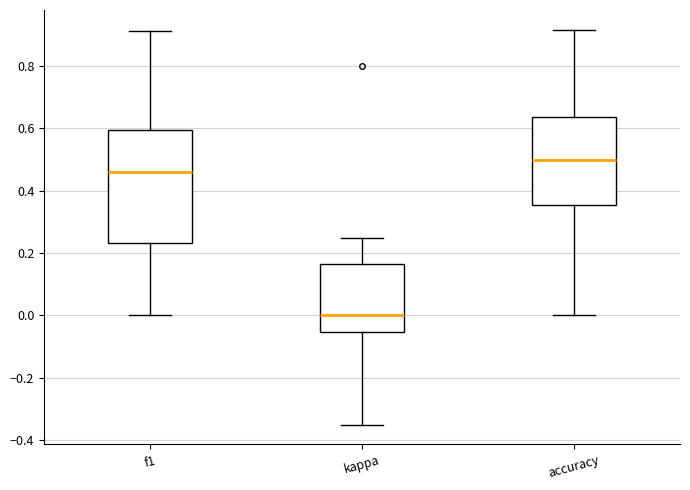

Reading left to right, transcribe this box plot: for each box, give where its median line is, the range the box spans, and where its two whiskers end, as read against the y-axis. The values are not printed on the chart, so give them approximately, as read against the axis.

f1: median 0.46, box 0.24 to 0.60, whiskers 0.00 to 0.92
kappa: median 0.00, box -0.06 to 0.16, whiskers -0.34 to 0.24
accuracy: median 0.50, box 0.36 to 0.64, whiskers 0.00 to 0.92